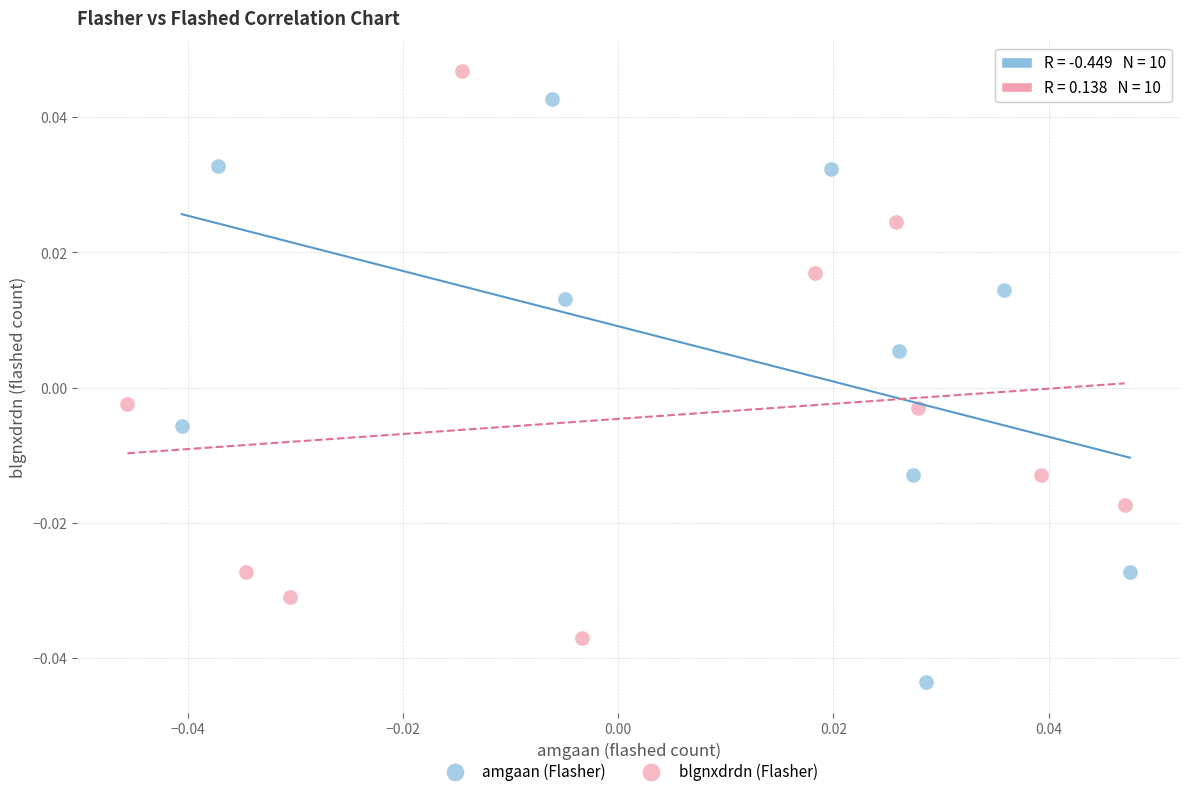

Which series reaches the minimum Y coordinate?

amgaan (Flasher)